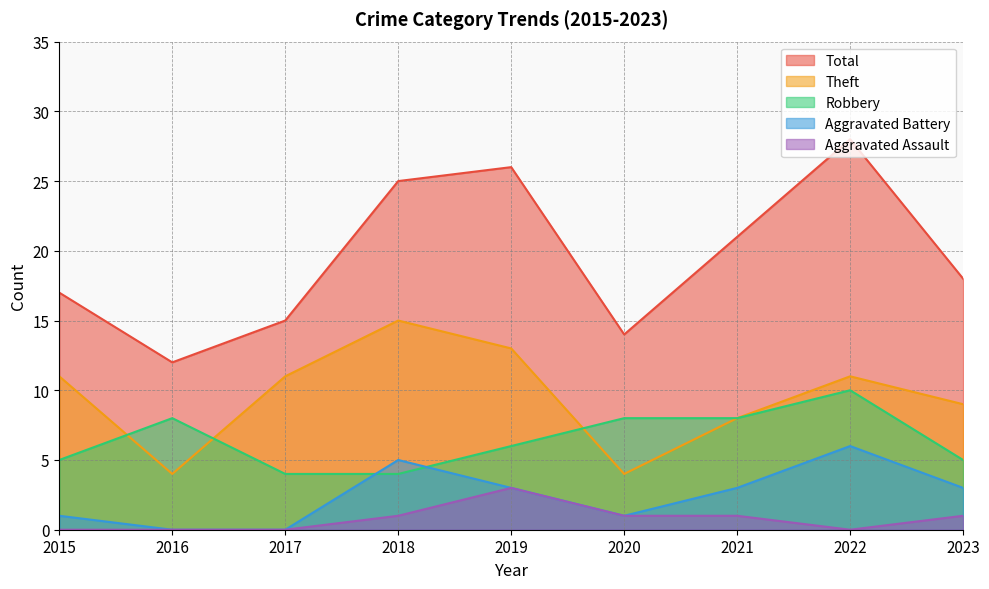

How many series are shown in this chart?

5